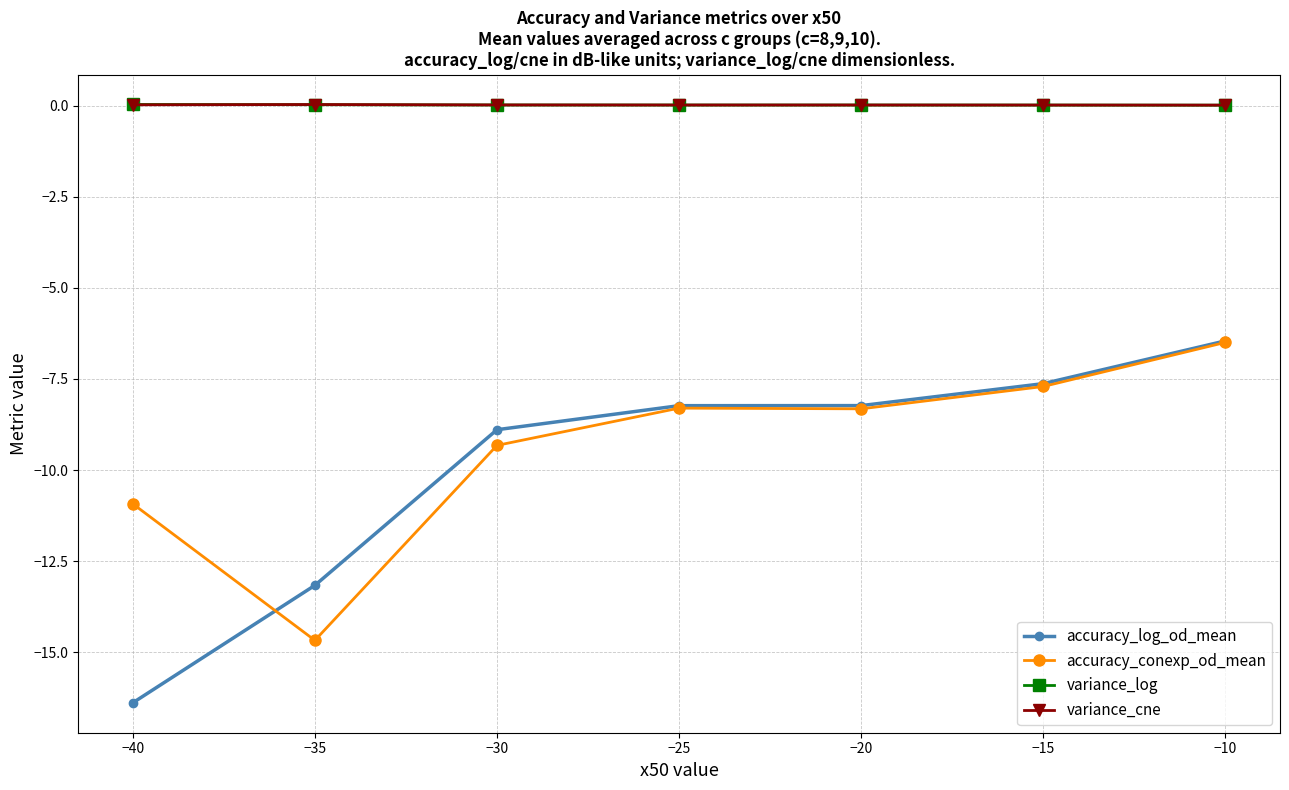

Is the value of variance_log at −25 greater than the value of accuracy_conexp_od_mean at −30?

Yes